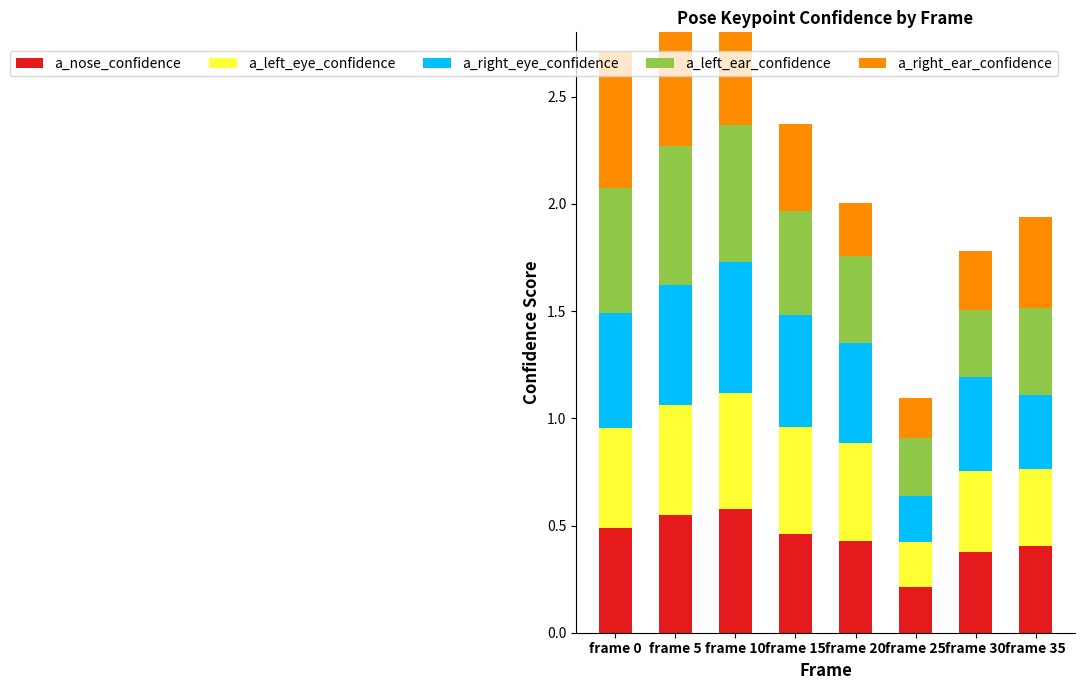

At how many categories does at least one series exceed 0?

8